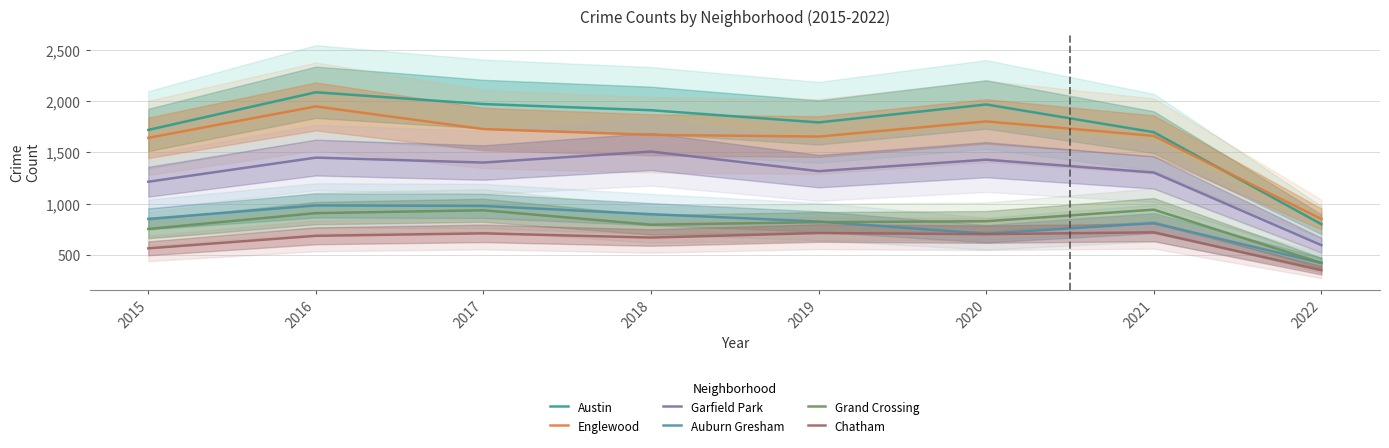

At 2015, list the series in order from largest to smallest.

Austin, Englewood, Garfield Park, Auburn Gresham, Grand Crossing, Chatham